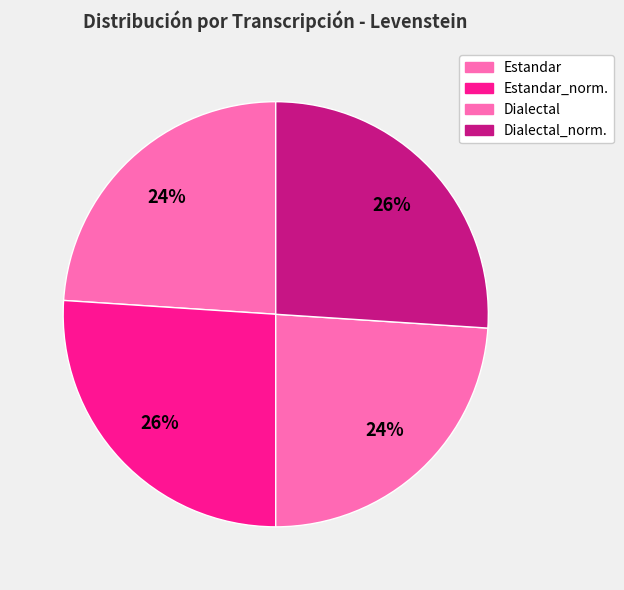

Rank the categories by value from highest to lowest.

Estandar_normalizada, Dialectal_normalizada, Estandar, Dialectal